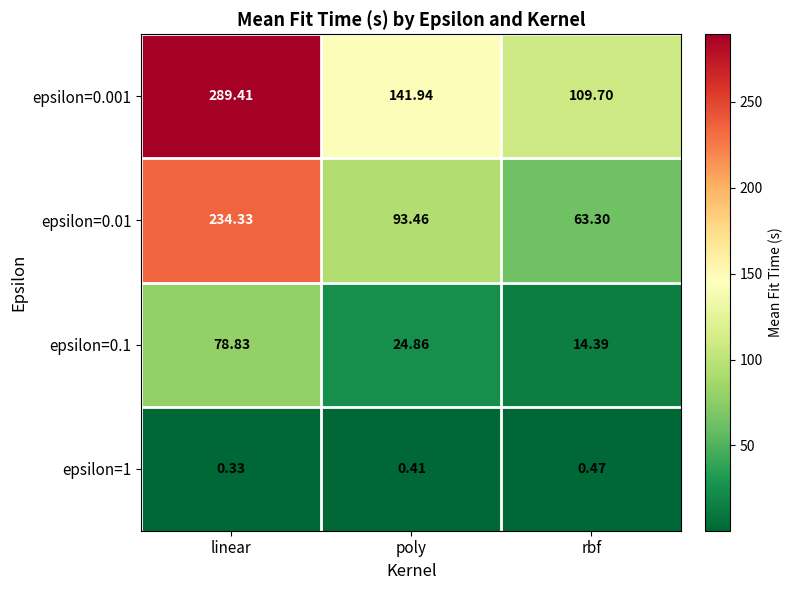

Is the value of epsilon=0.1 at poly greater than the value of epsilon=0.001 at rbf?

No